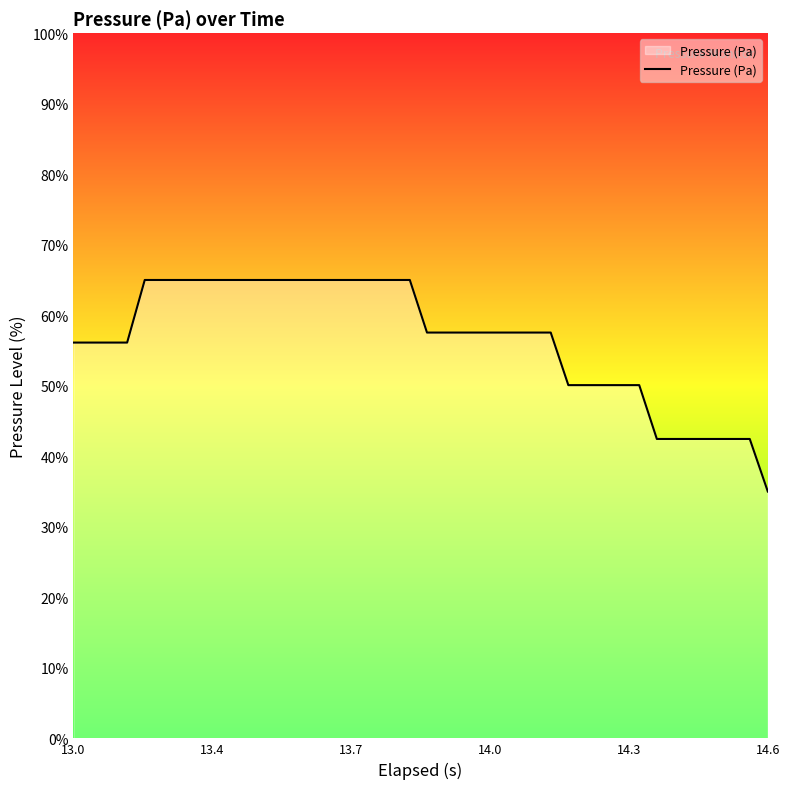

What is the greatest value displayed?

65.0